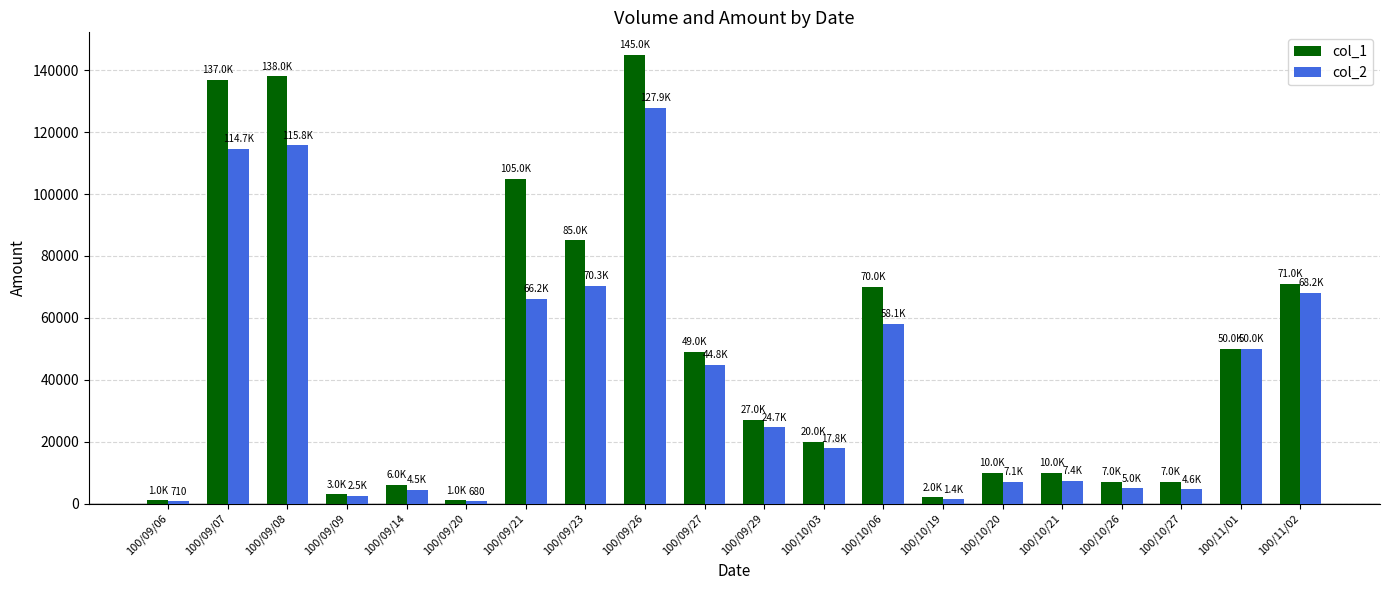

What is the difference between the second highest and second lowest values in the col_1 series?

137000